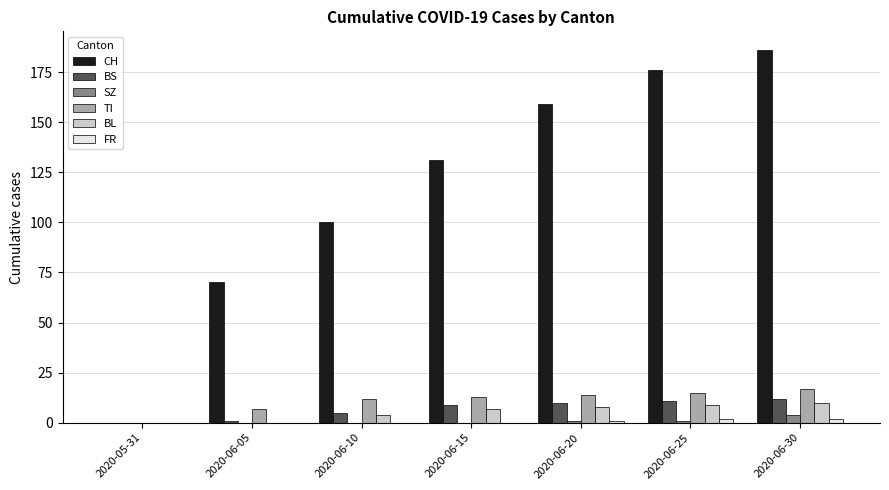

What is the spread (max minus min) of values at 2020-06-15?

131